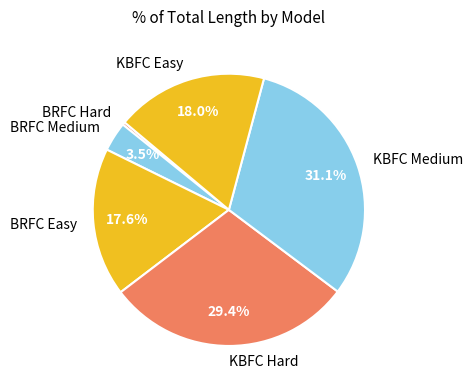

What is the smallest slice in the pie chart?

BRFC Hard